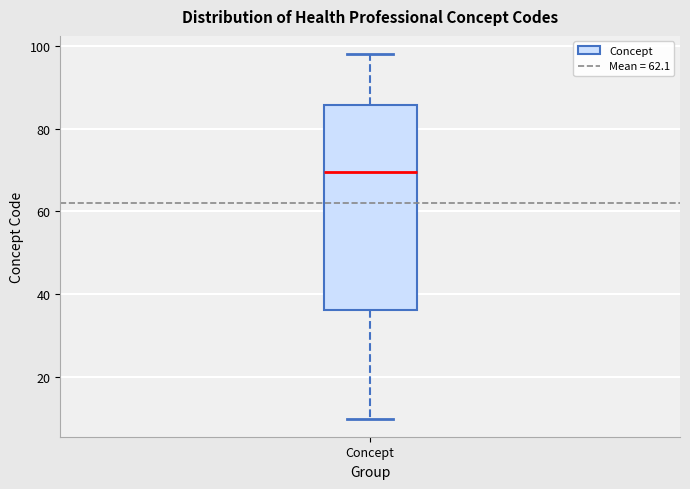

Read this box plot against the y-axis: the position of the median line, the range covered by the box, and the ends of both whiskers. The values are not printed on the chart, so give them approximately, as read against the axis.

median 70, box 36 to 86, whiskers 10 to 98